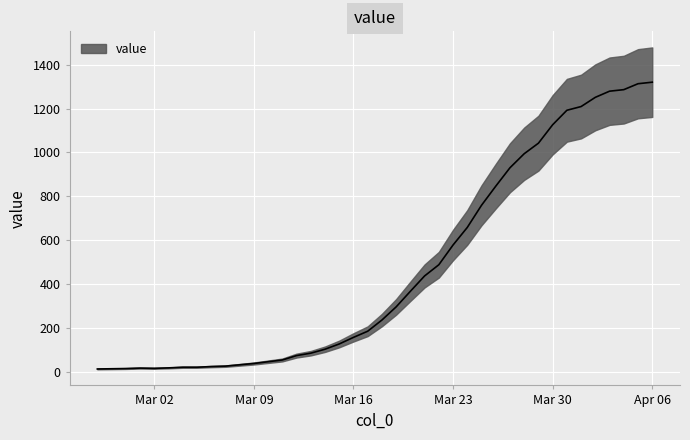

What is the change in value from 2020-03-28 to 2020-03-29?

+48